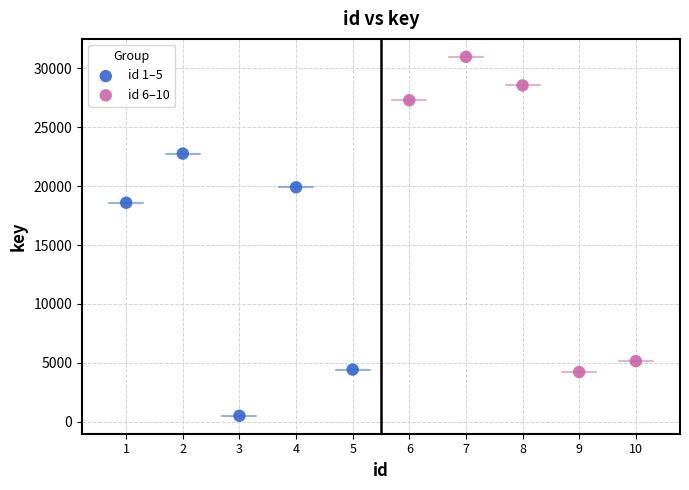

Which series contains the highest Y value?

id 6–10